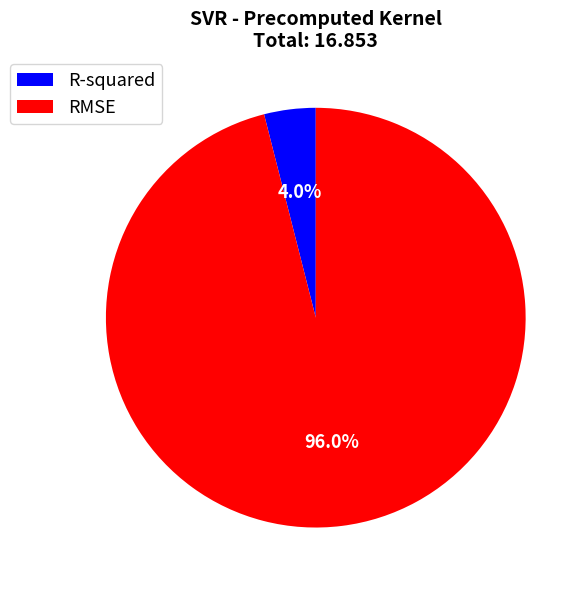

How many segments does this pie chart have?

2